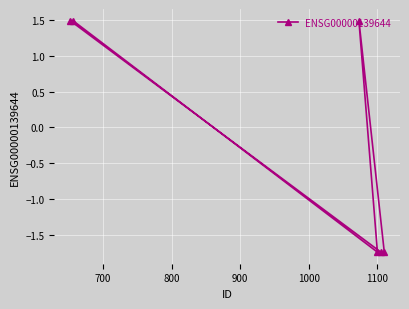

What is the maximum value shown in the chart?

1.5